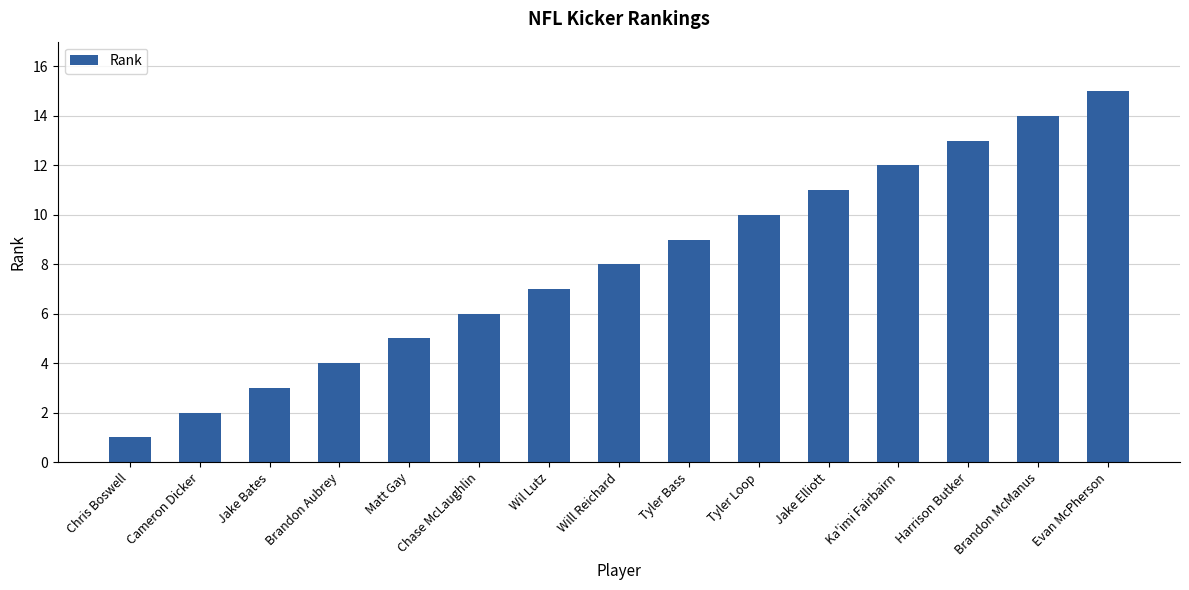

Rank the categories by value from lowest to highest.

Chris Boswell, Cameron Dicker, Jake Bates, Brandon Aubrey, Matt Gay, Chase McLaughlin, Wil Lutz, Will Reichard, Tyler Bass, Tyler Loop, Jake Elliott, Ka'imi Fairbairn, Harrison Butker, Brandon McManus, Evan McPherson